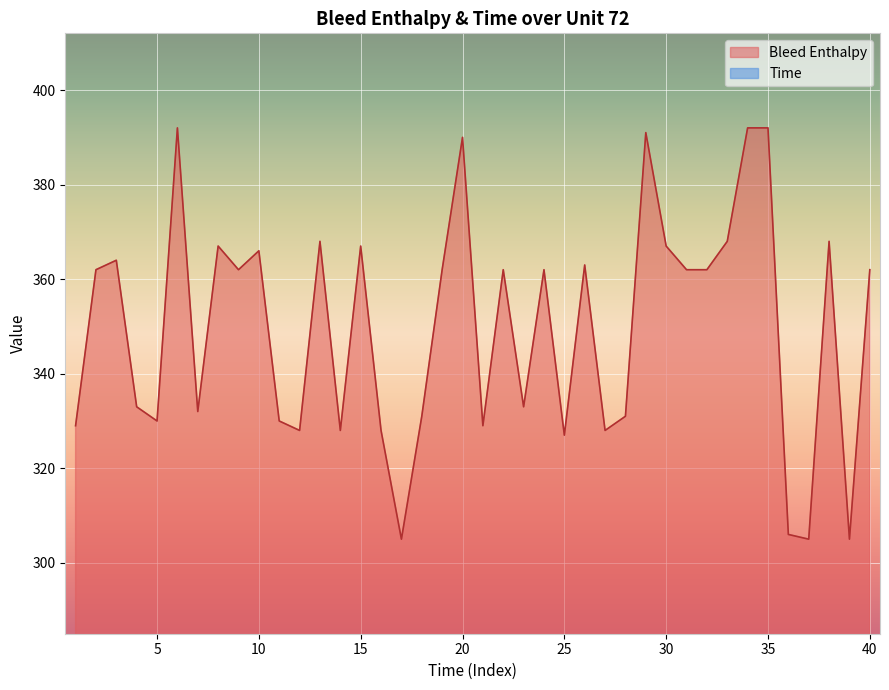

What is the total value across all series at 28?

366.7